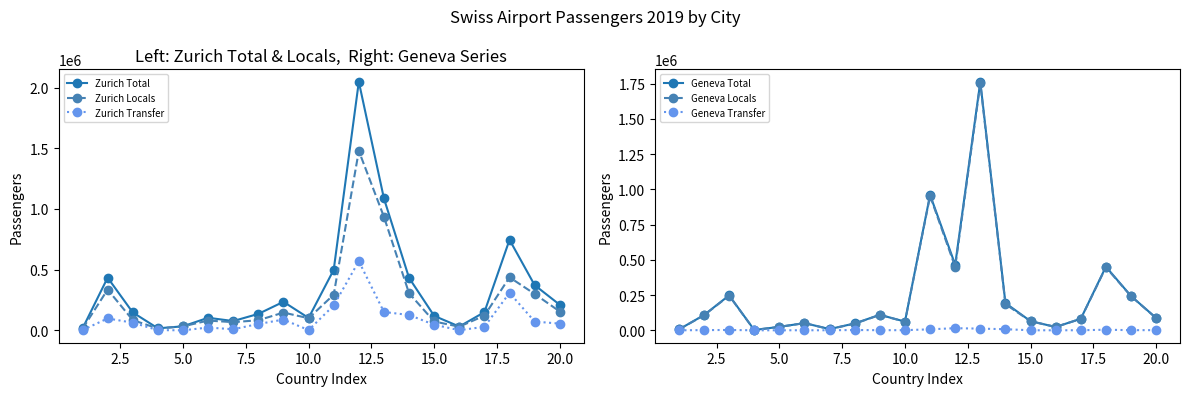

How many values in the Zurich Locals series are below 121102?

10